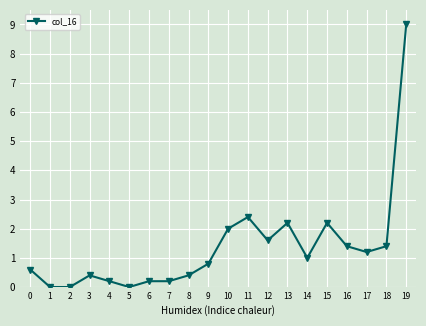

How many values are below 1?

10